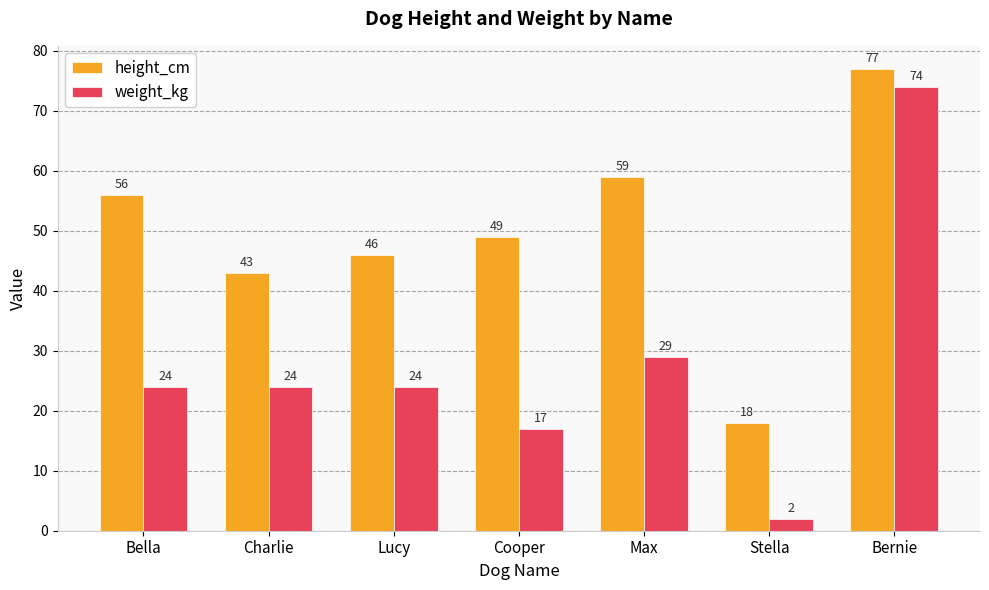

How many series are shown in this chart?

2